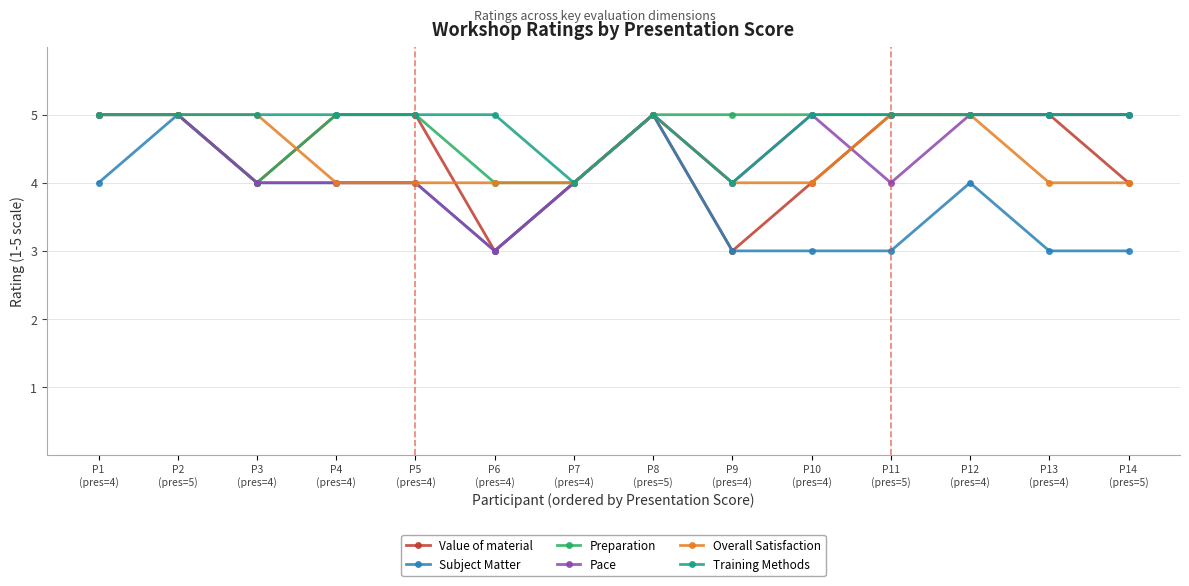

What is the lowest value of the Overall Satisfaction series?

4